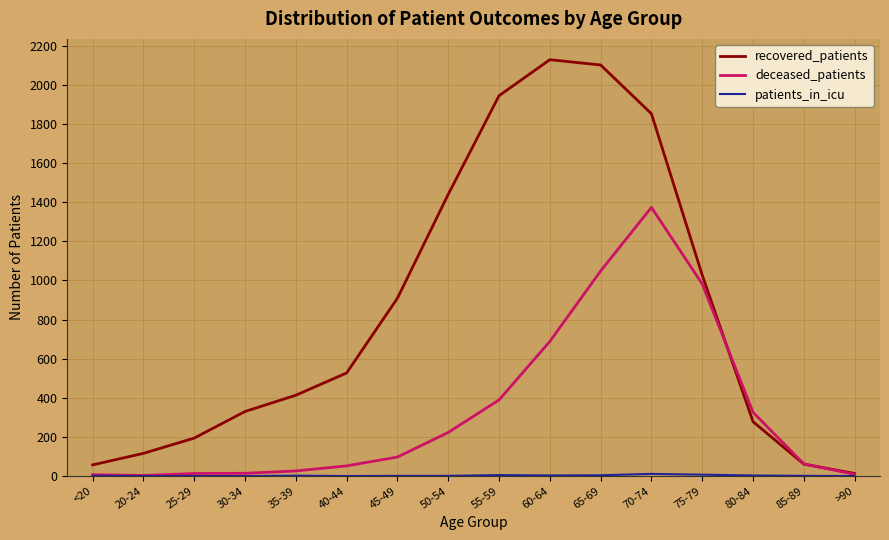

True or false: recovered_patients has more than 1 interior local peaks.

False